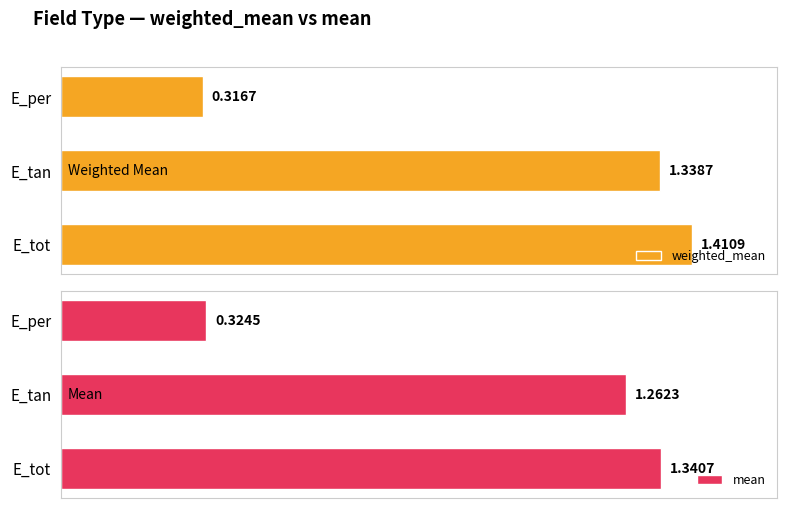

At which label is mean closest to 0?

E_per